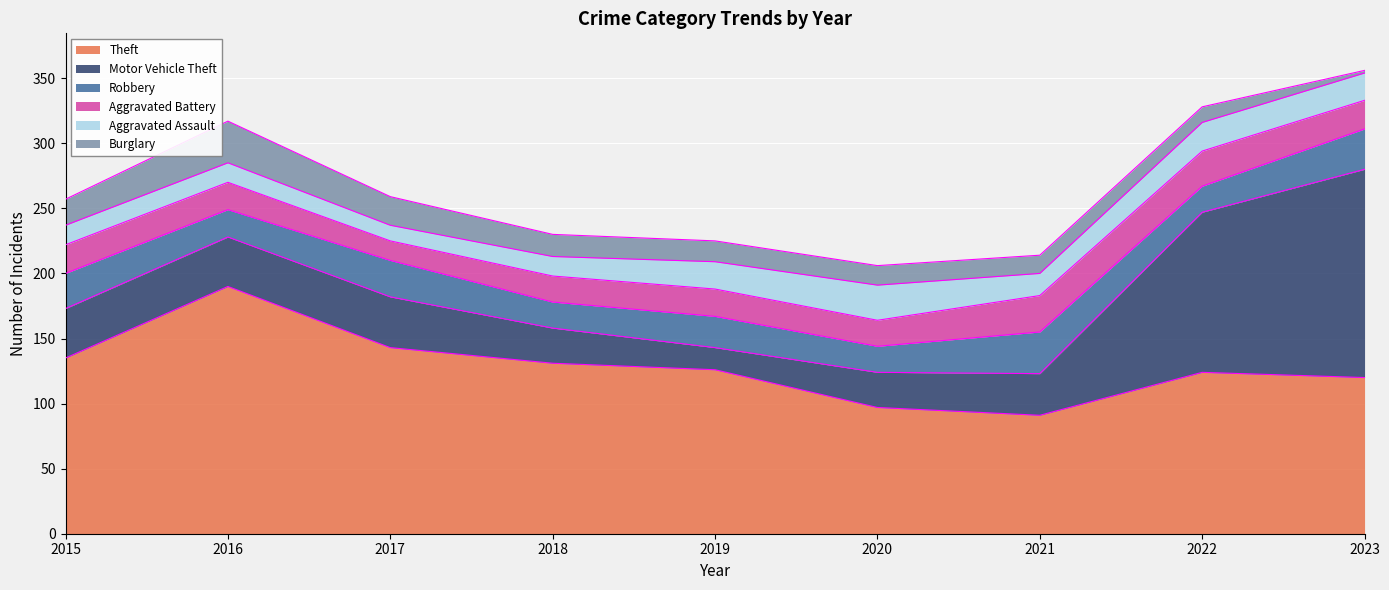

Reading right to left, what are all the values shown in this chart?

Theft: 2023=120	2022=124	2021=91	2020=97	2019=126	2018=131	2017=143	2016=190	2015=135
Motor Vehicle Theft: 2023=160	2022=123	2021=32	2020=27	2019=17	2018=27	2017=39	2016=38	2015=38
Robbery: 2023=31	2022=20	2021=32	2020=20	2019=24	2018=20	2017=28	2016=21	2015=27
Aggravated Battery: 2023=22	2022=27	2021=28	2020=20	2019=21	2018=20	2017=15	2016=21	2015=22
Aggravated Assault: 2023=21	2022=22	2021=17	2020=27	2019=21	2018=15	2017=12	2016=15	2015=15
Burglary: 2023=2	2022=12	2021=14	2020=15	2019=16	2018=17	2017=22	2016=32	2015=20